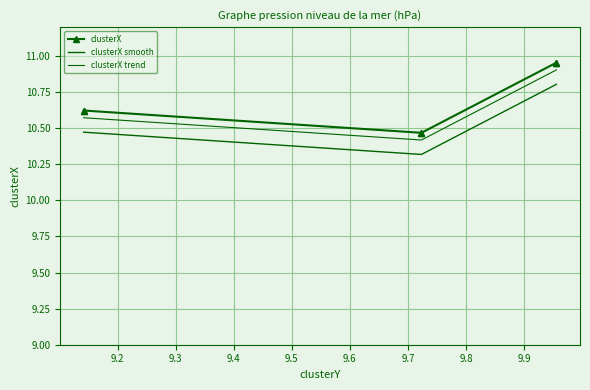

What is the average value of the clusterX series?

10.7